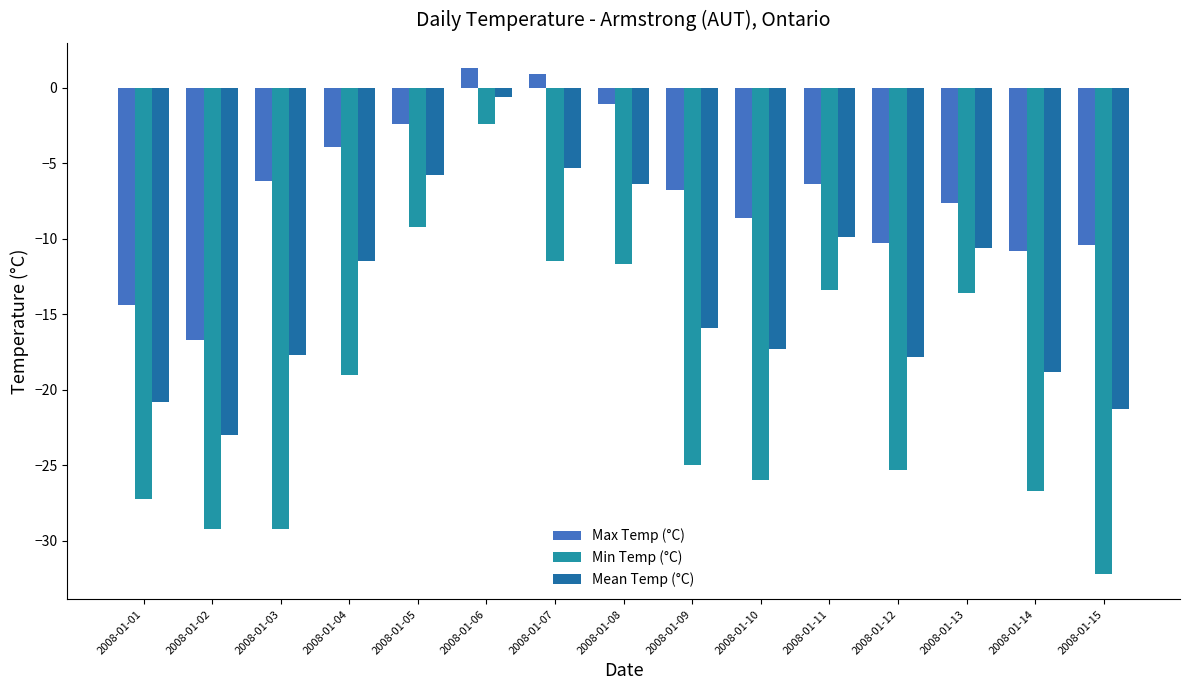

Is the value of Mean Temp (°C) at 2008-01-11 greater than the value of Max Temp (°C) at 2008-01-07?

No